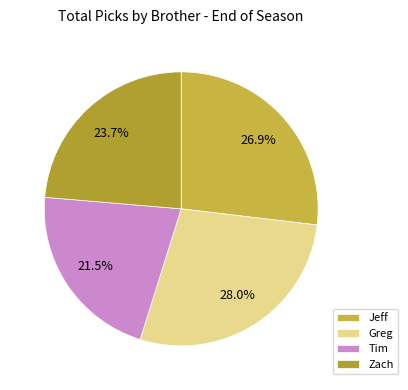

To the nearest percent, what portion does Zach represent?

24%